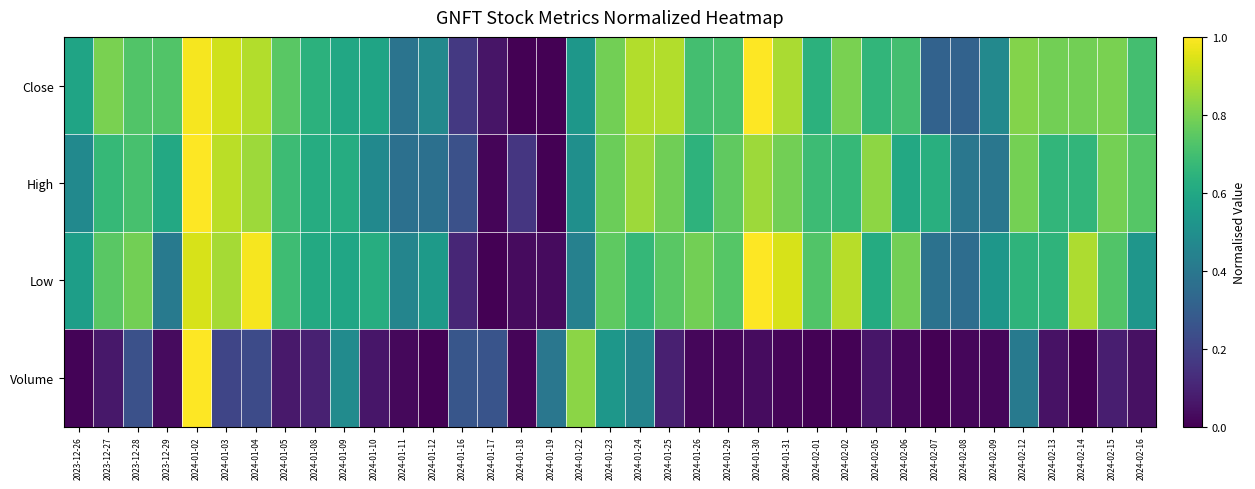

Which series has the largest total across all categories?

Close